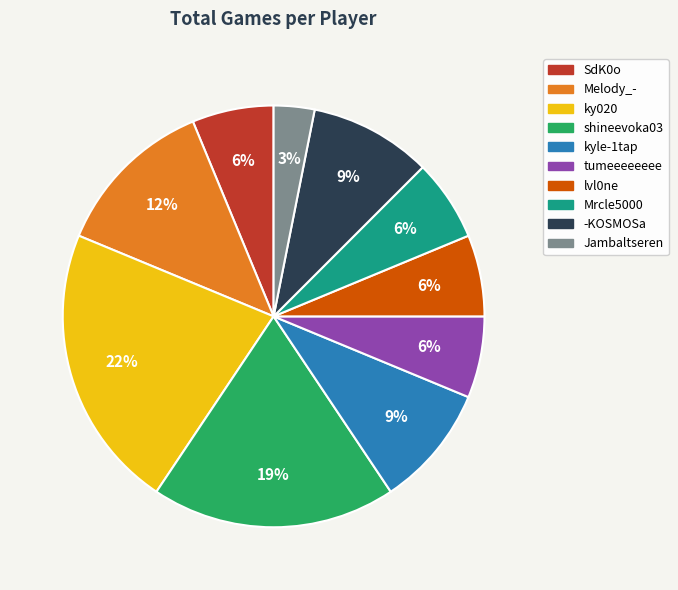

Is there any slice that represents more than half of the pie?

No